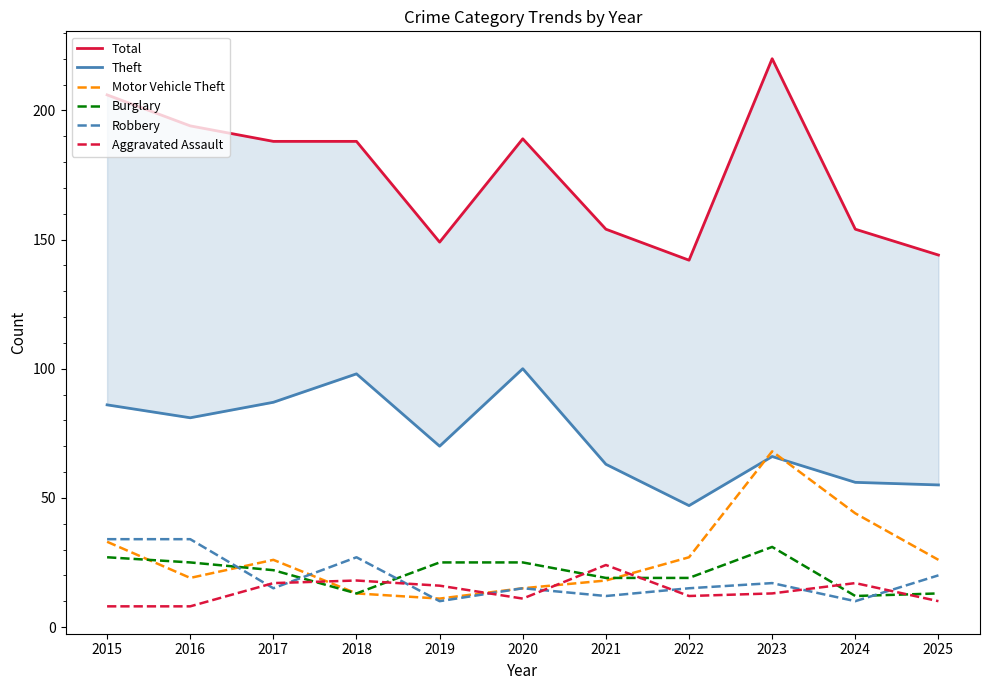

True or false: Total and Robbery intersect in this chart.

False